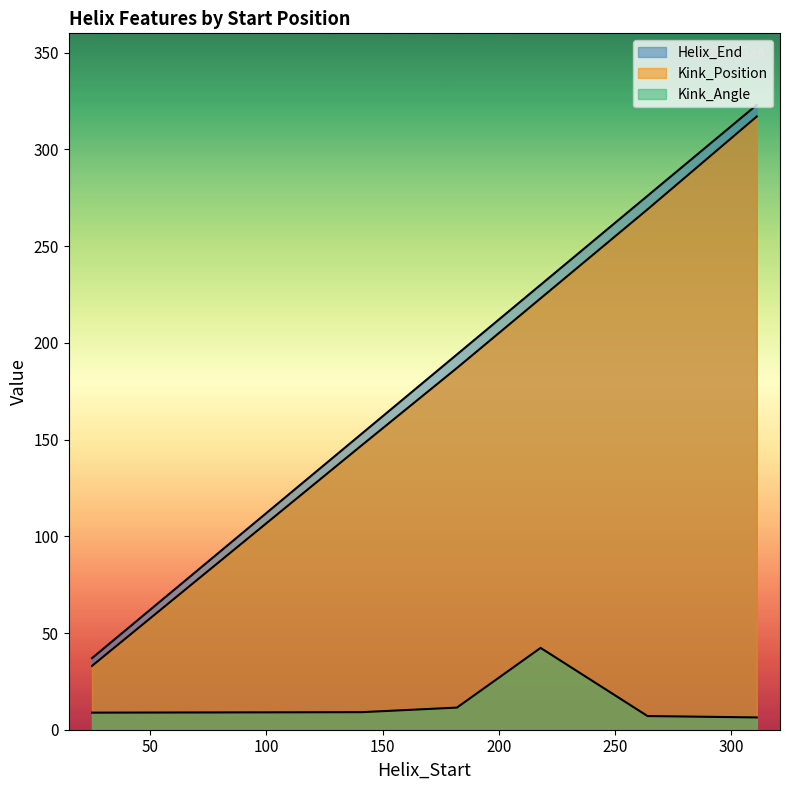

What is the sum of all Helix_End values?

1213.0